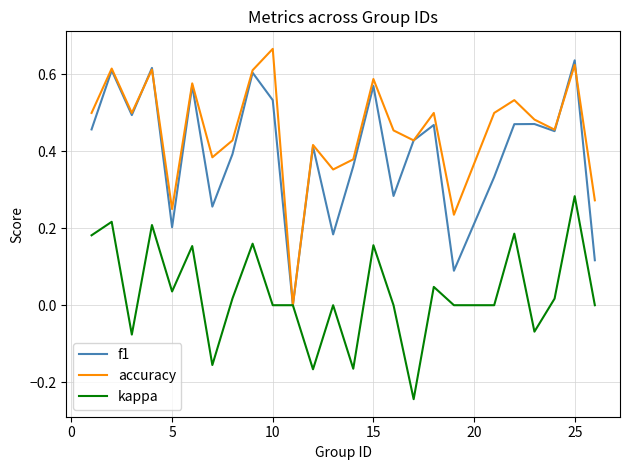

How many interior local peaks does the accuracy series have?

9